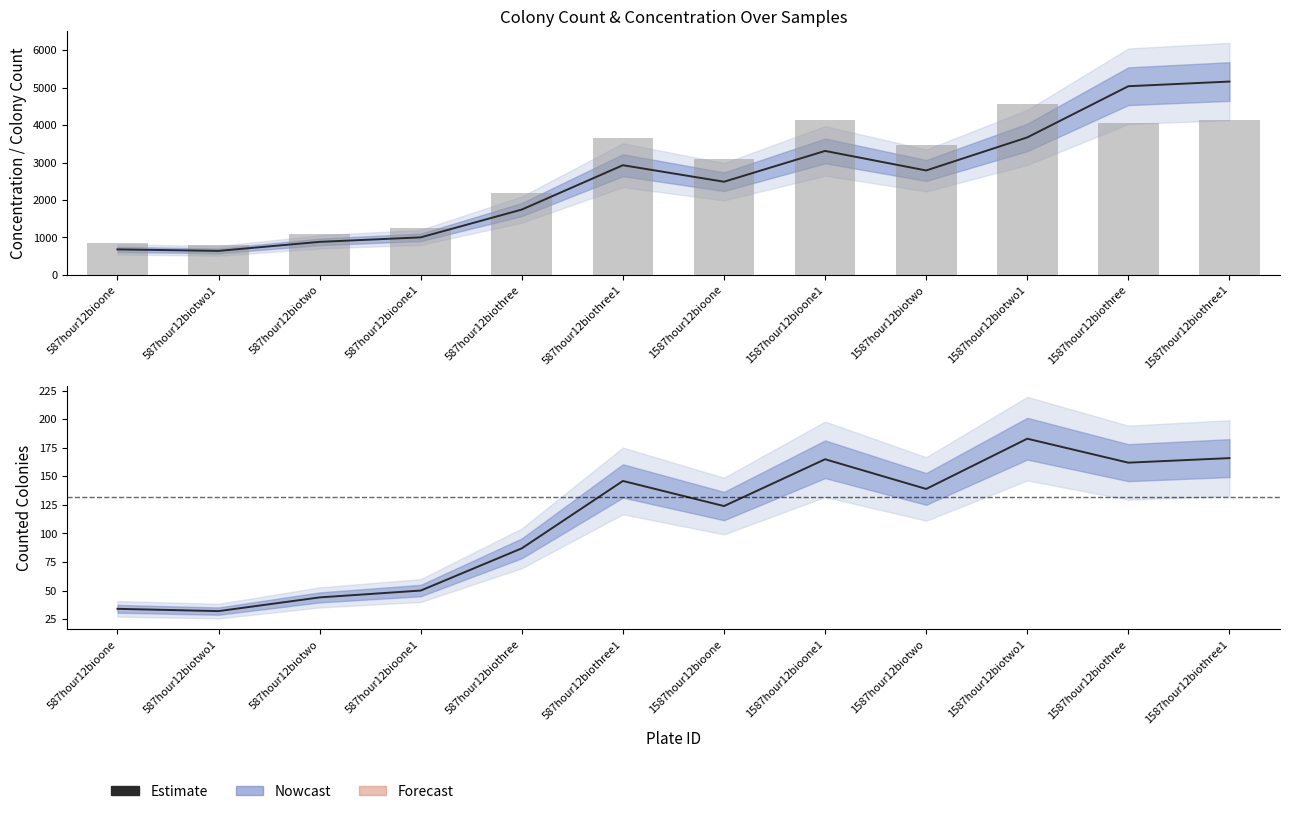

At which category does the chart reach its minimum across all series?

587hour12biotwo1